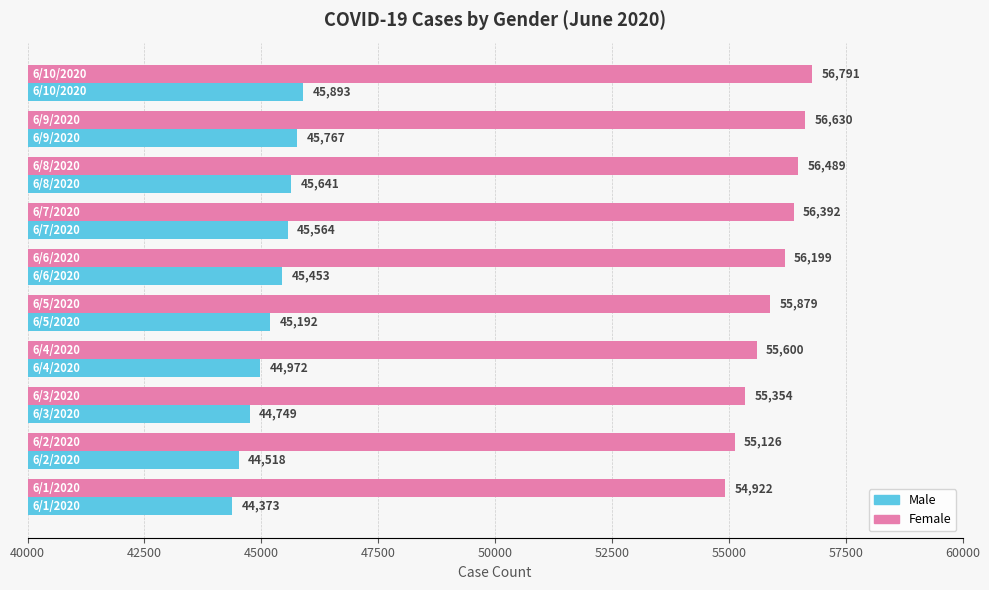

What is the sum of all Male values?

452122